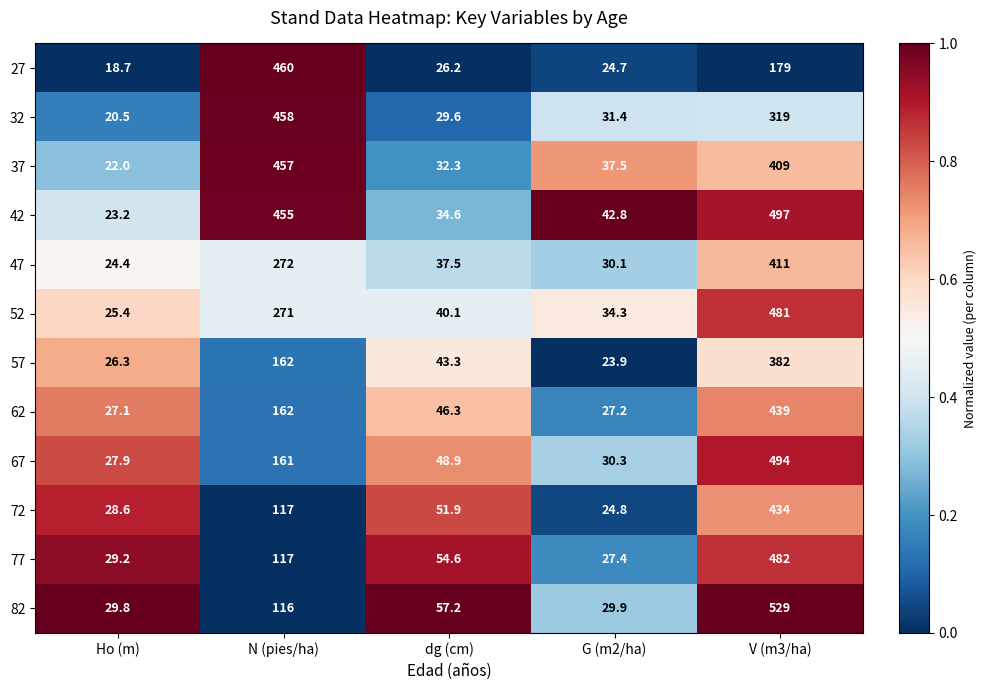

Which category has the highest value across all series?

V (m3/ha)